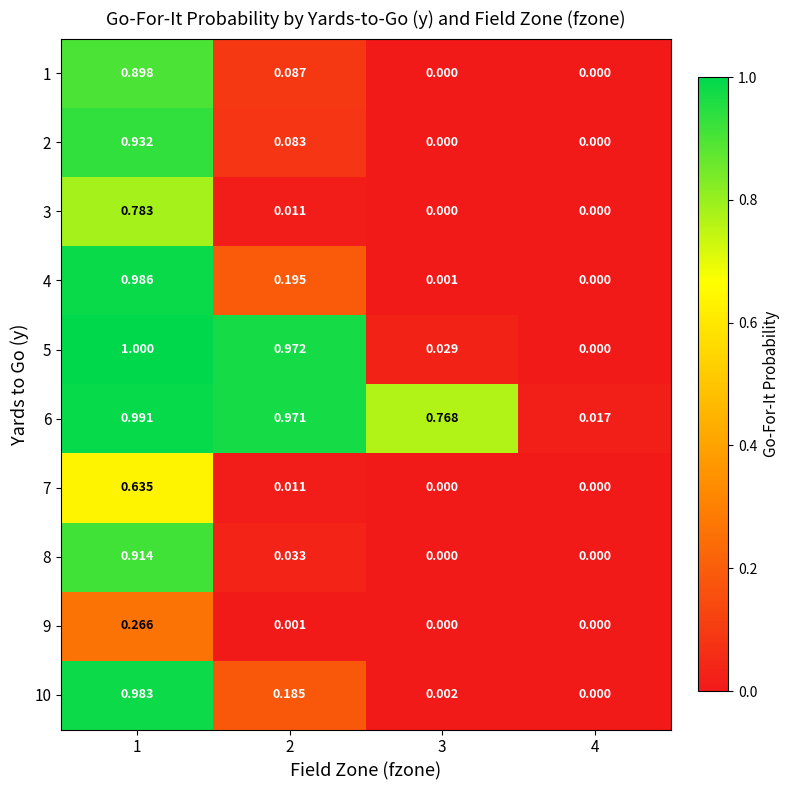

How many categories are shown in the chart?

4